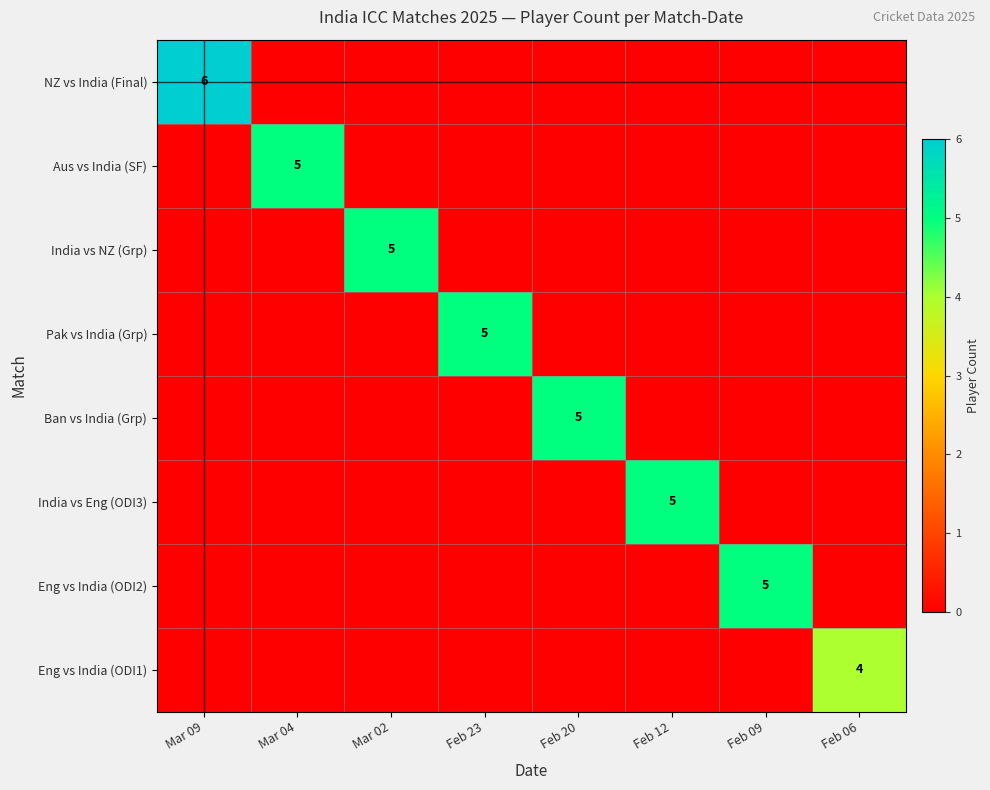

Rank the categories by Pak vs India (Grp) value from lowest to highest.

Mar 09, Mar 04, Mar 02, Feb 20, Feb 12, Feb 09, Feb 06, Feb 23